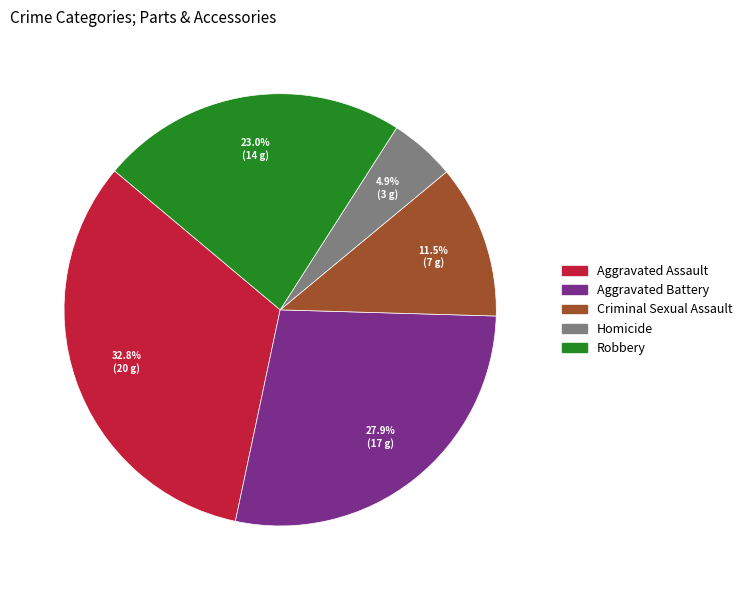

To the nearest percent, what portion does Aggravated Assault represent?

33%